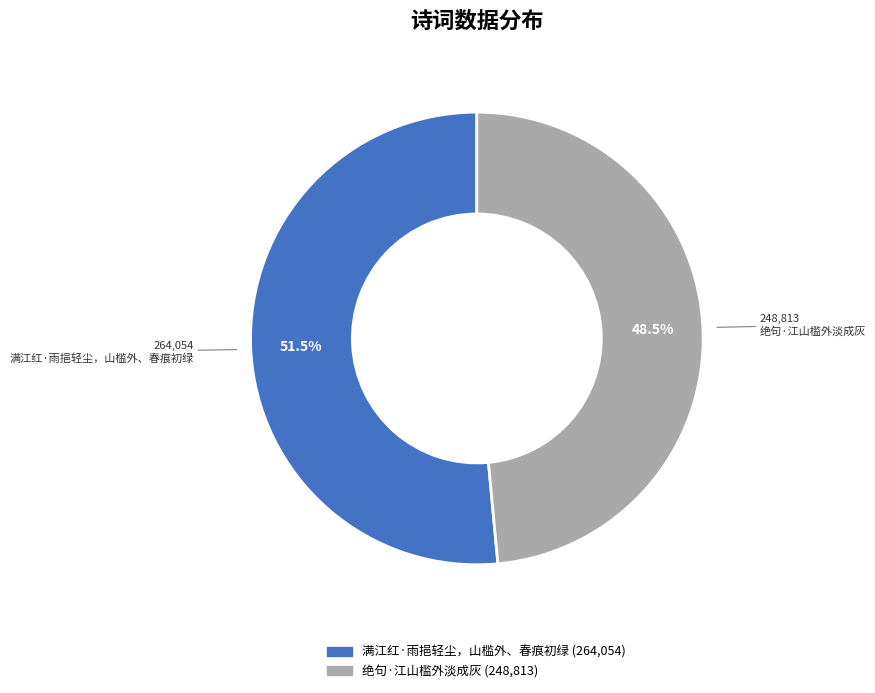

What percentage do 满江红·雨挹轻尘，山槛外、春痕初绿 and 绝句·江山槛外淡成灰 together represent?

100.0%